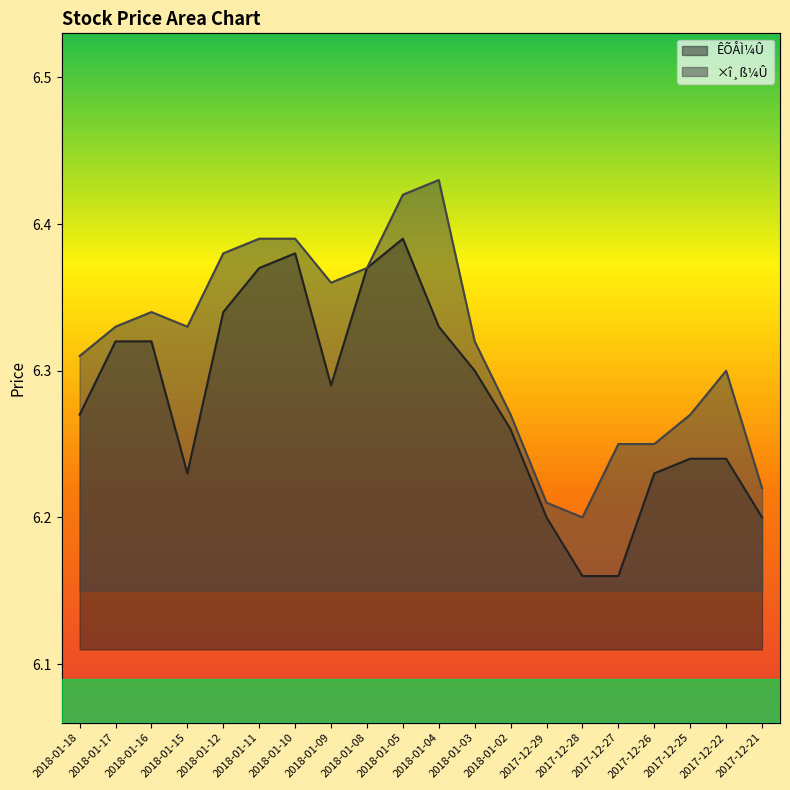

What is the label of the 1st point from the right?

2017-12-21